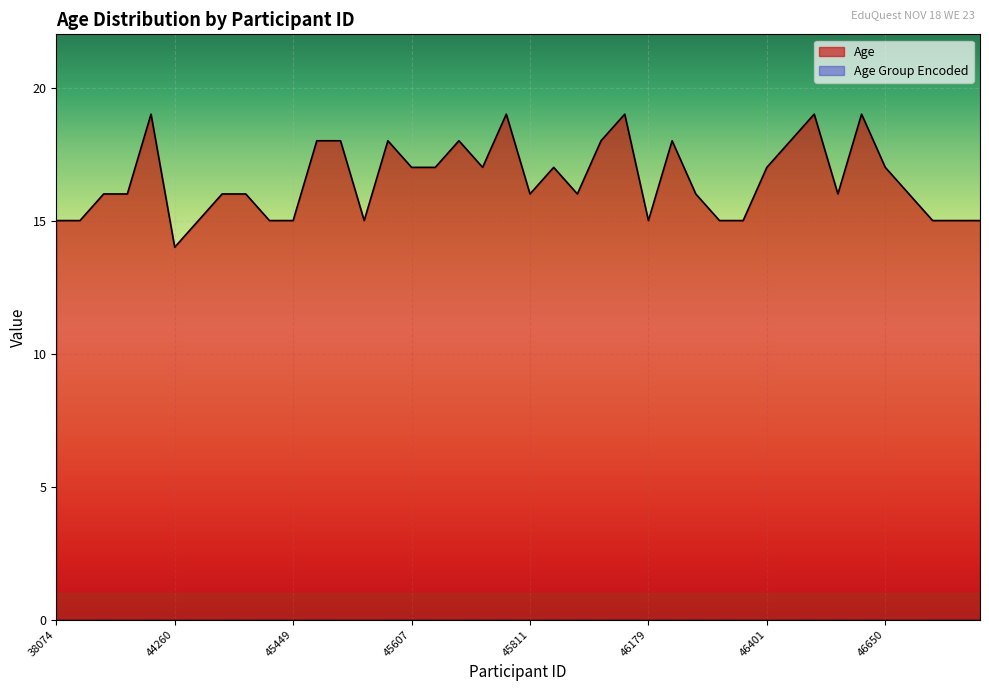

Reading left to right, extract all data points from this chart.

38074=15	41486=15	41773=16	42973=16	43983=19	44260=14	44383=15	44530=16	45154=16	45186=15	45449=15	45472=18	45492=18	45517=15	45603=18	45607=17	45614=17	45726=18	45739=17	45788=19	45811=16	45840=17	45868=16	46020=18	46123=19	46179=15	46242=18	46244=16	46245=15	46248=15	46401=17	46403=18	46424=19	46425=16	46555=19	46650=17	46705=16	46727=15	46865=15	46413=15